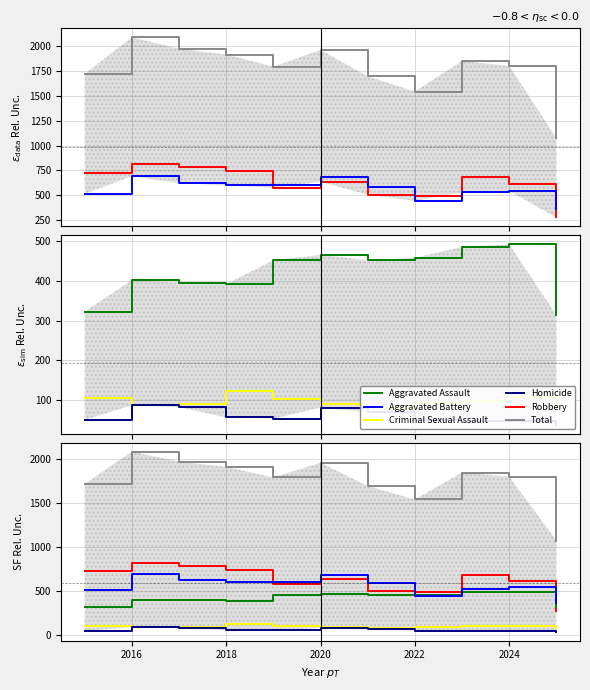

The value of Homicide at 2016 is 26. True or false?

False